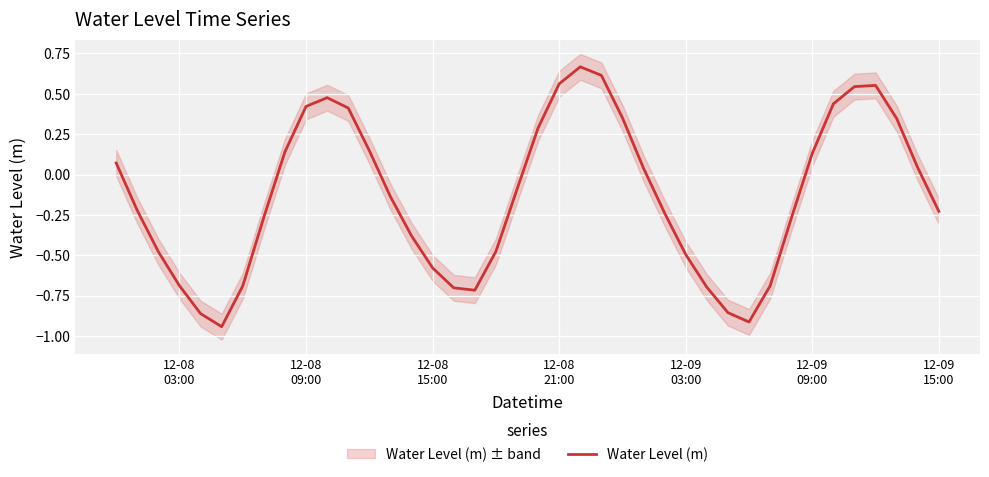

How many negative values are there?

22